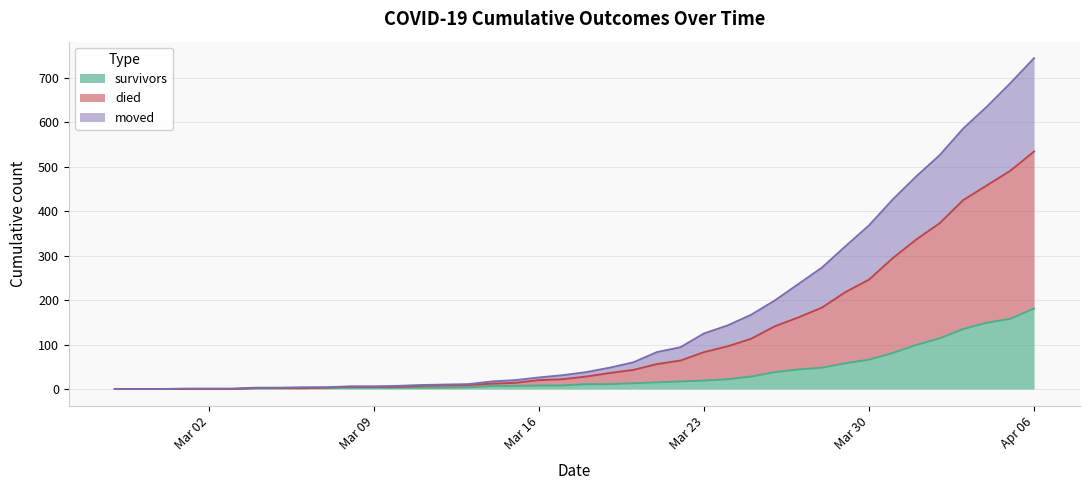

Is it true that survivors equals 66 at Mar 30?

True